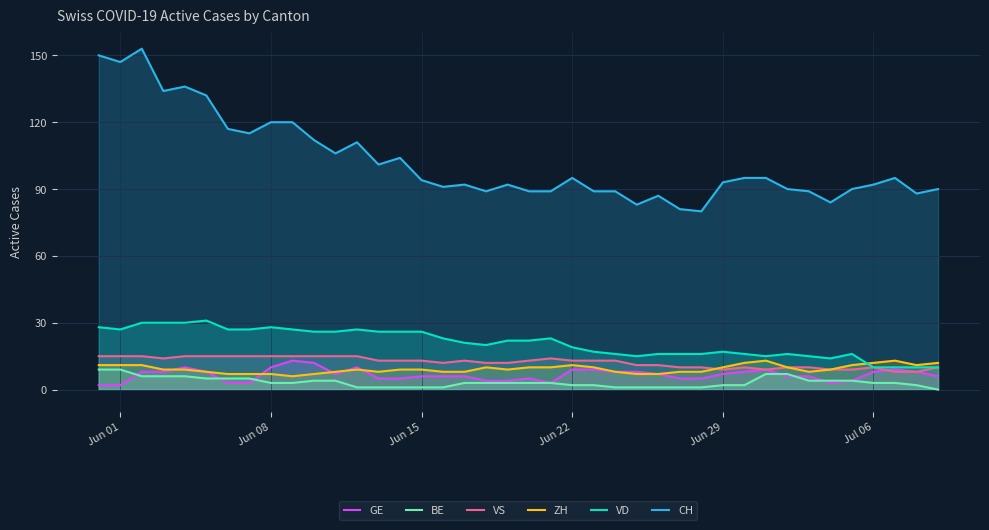

Which series has the largest range (max minus min)?

CH